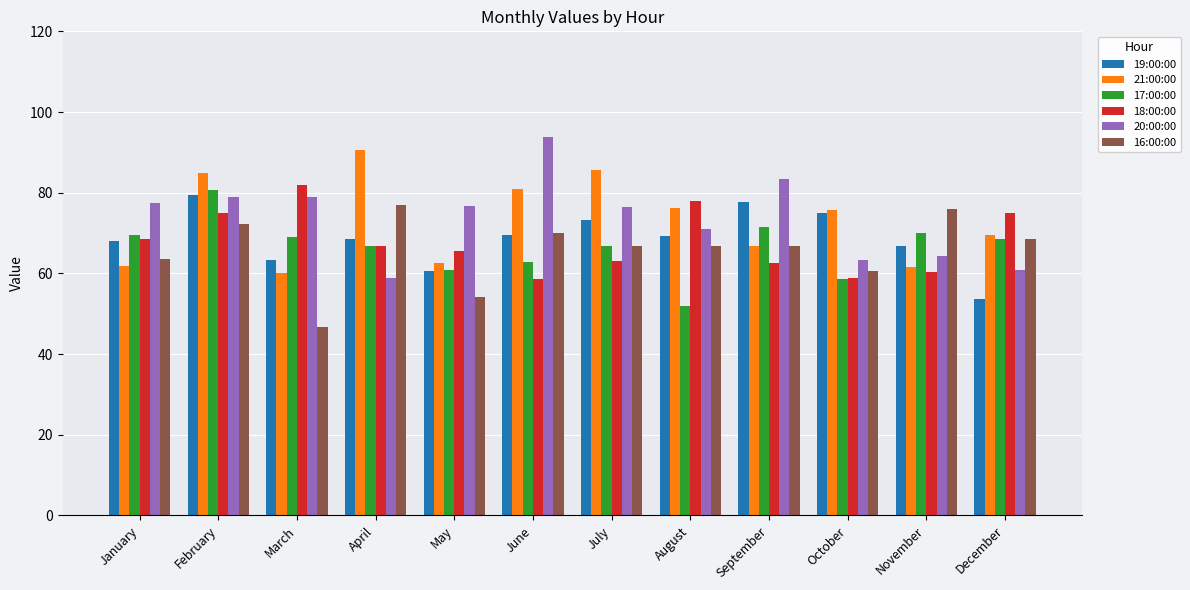

Which label corresponds to the largest value in the chart?

June